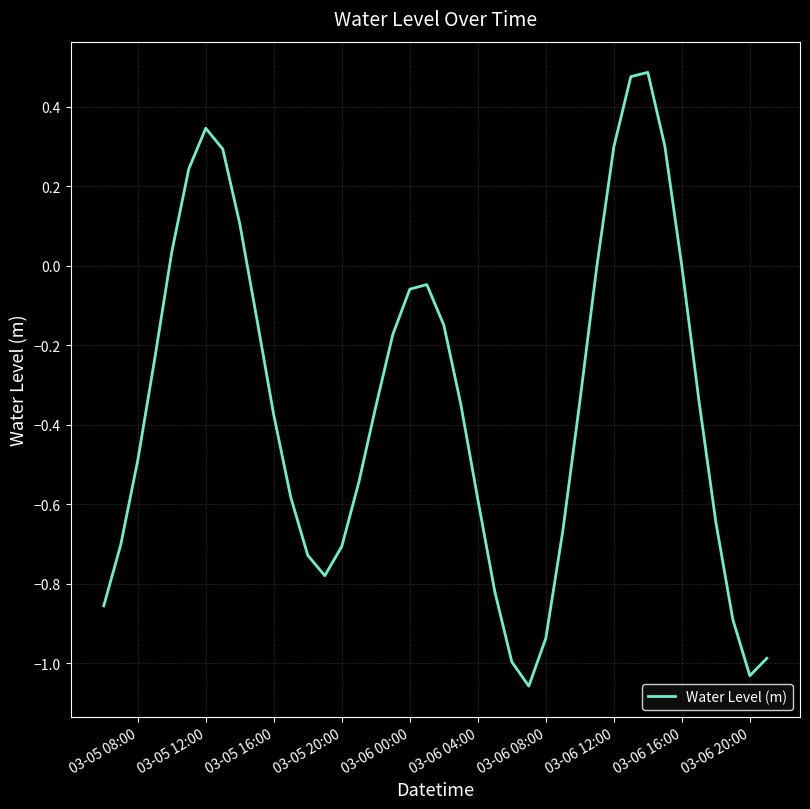

Reading left to right, what are all the values shown in this chart?

-0.9	-0.7	-0.5	-0.2	0.0	0.2	0.3	0.3	0.1	-0.1	-0.4	-0.6	-0.7	-0.8	-0.7	-0.5	-0.4	-0.2	-0.1	-0.0	-0.1	-0.3	-0.6	-0.8	-1.0	-1.1	-0.9	-0.7	-0.3	-0.0	0.3	0.5	0.5	0.3	-0.0	-0.3	-0.6	-0.9	-1.0	-1.0